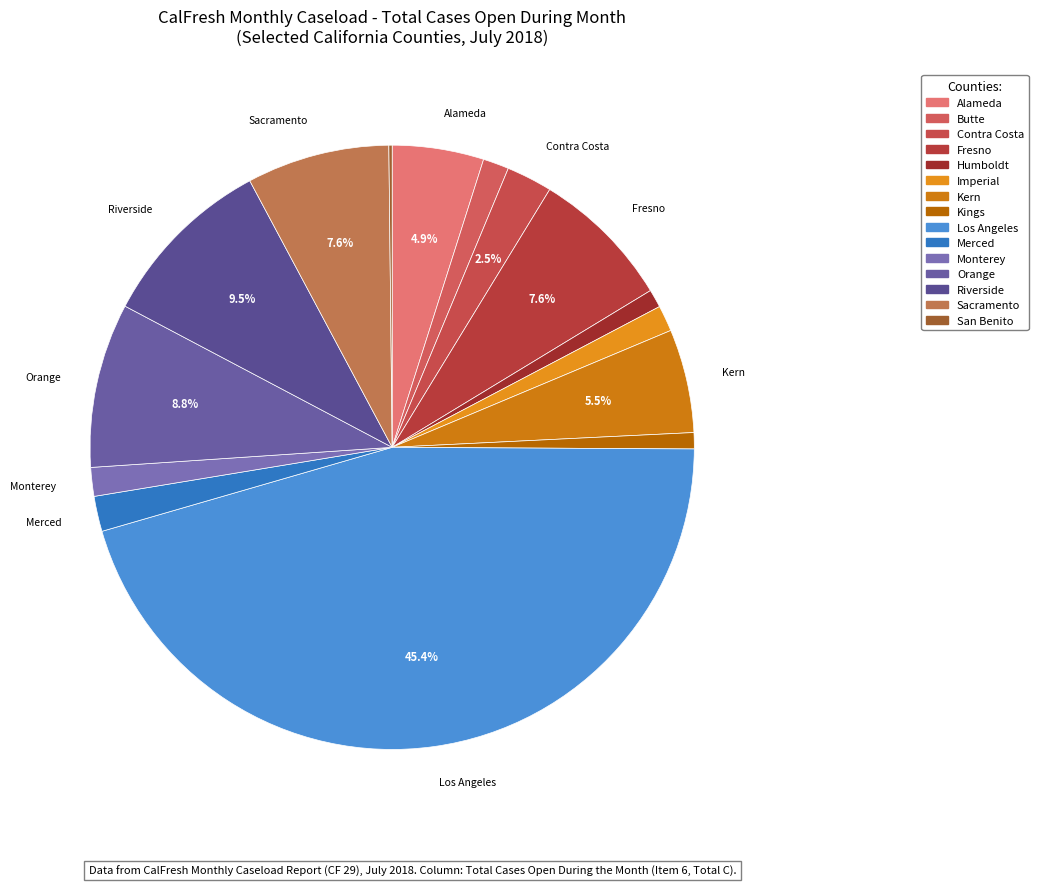

How many slices are in this pie chart?

15